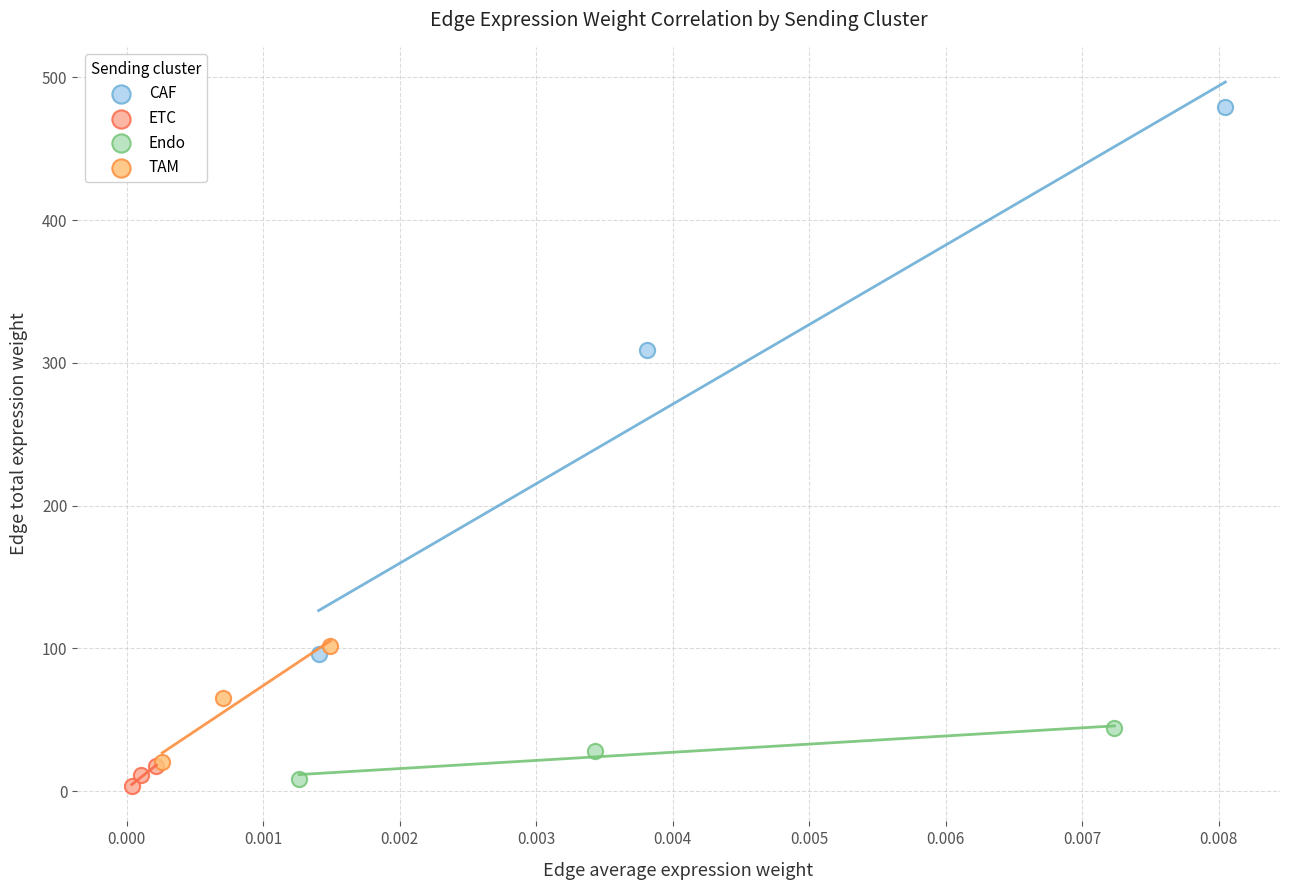

Which series has the widest spread of Y values?

CAF